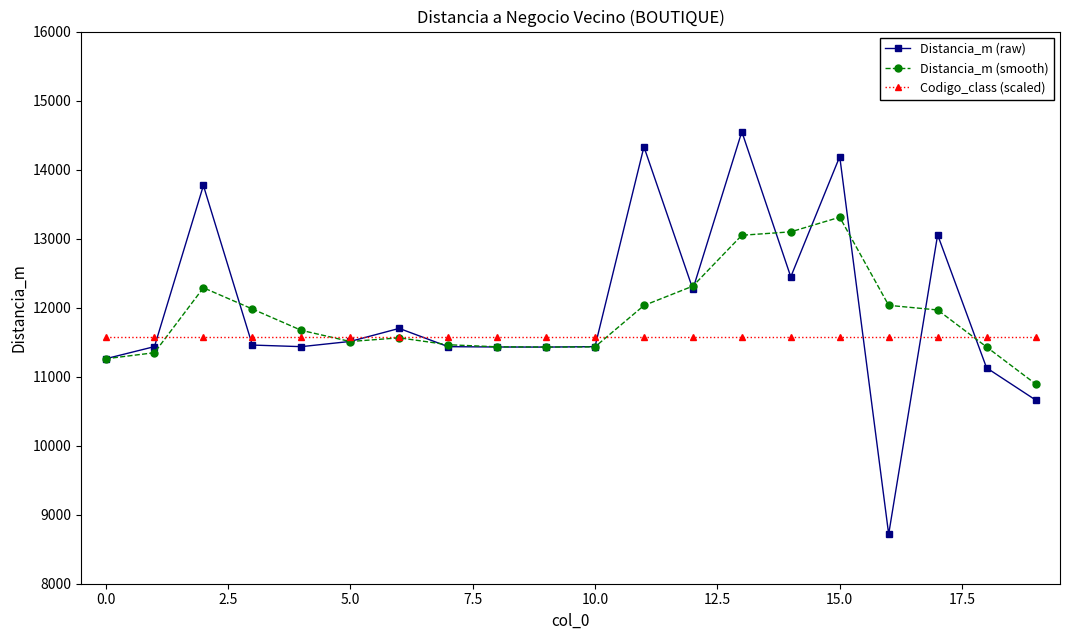

Which series has the widest spread of values?

Distancia_m (raw)